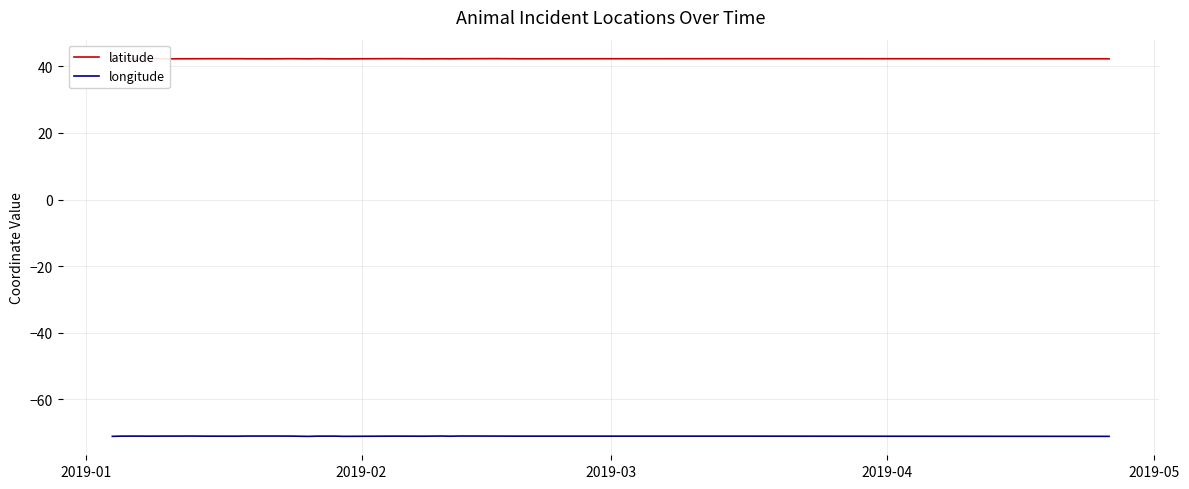

What is the lowest value of the longitude series?

-71.2